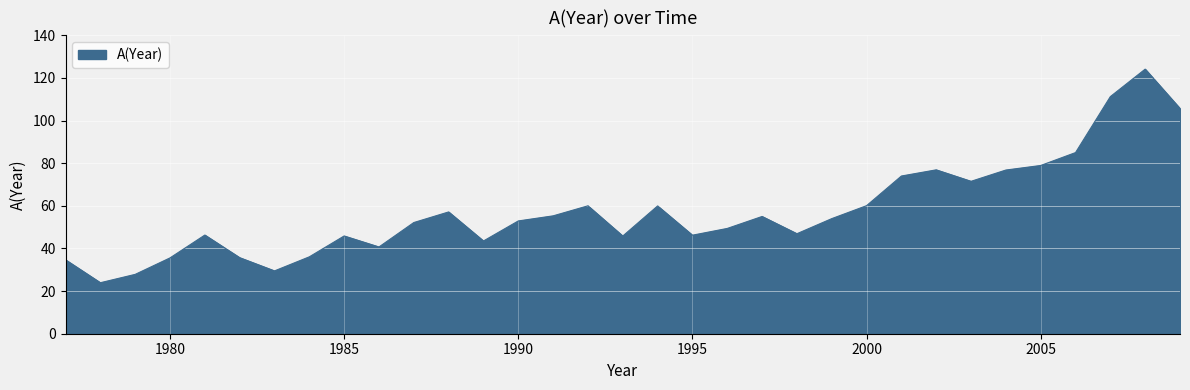

What is the minimum value shown in the chart?

23.9